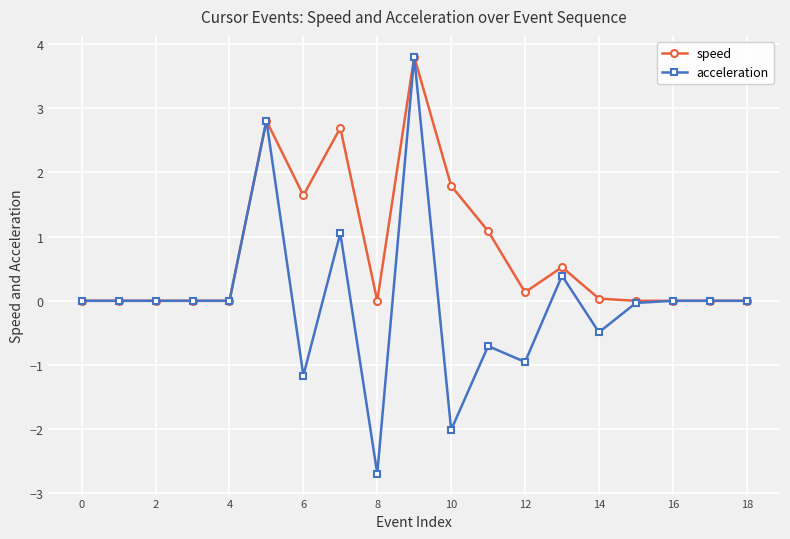

True or false: speed has more than 1 points higher than both neighbors.

True